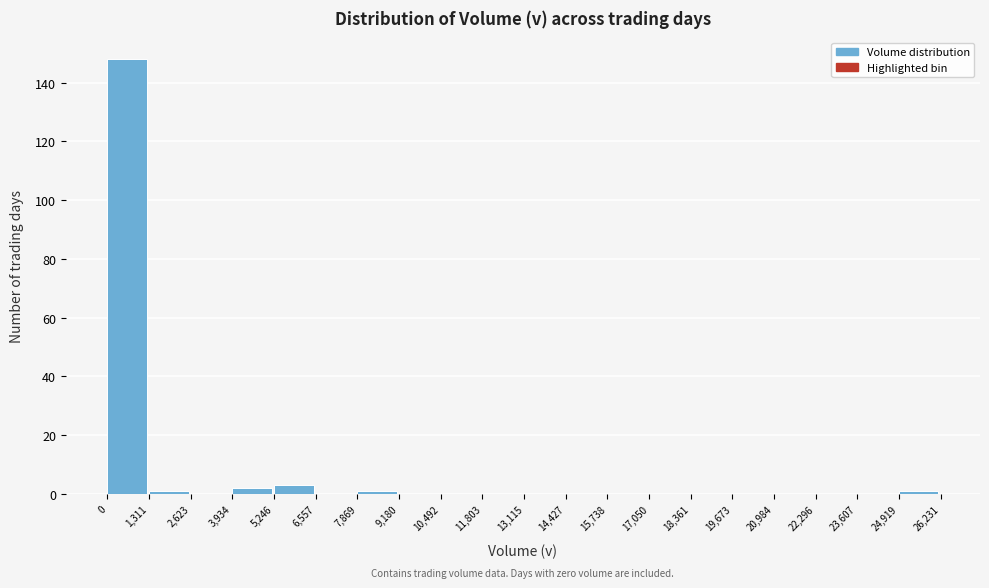

Which range on the x-axis has the tallest bar?

0 to 1,311